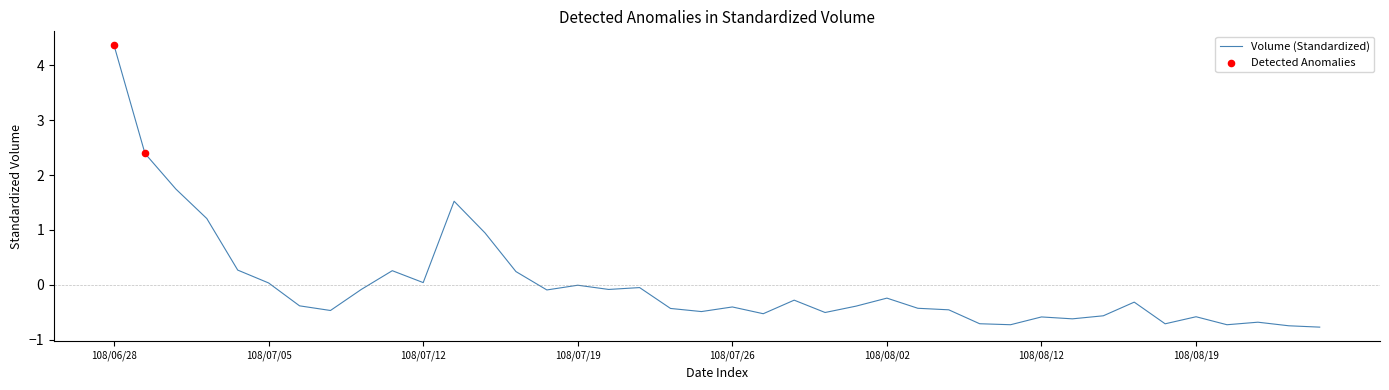

What is the greatest value displayed?

4.4